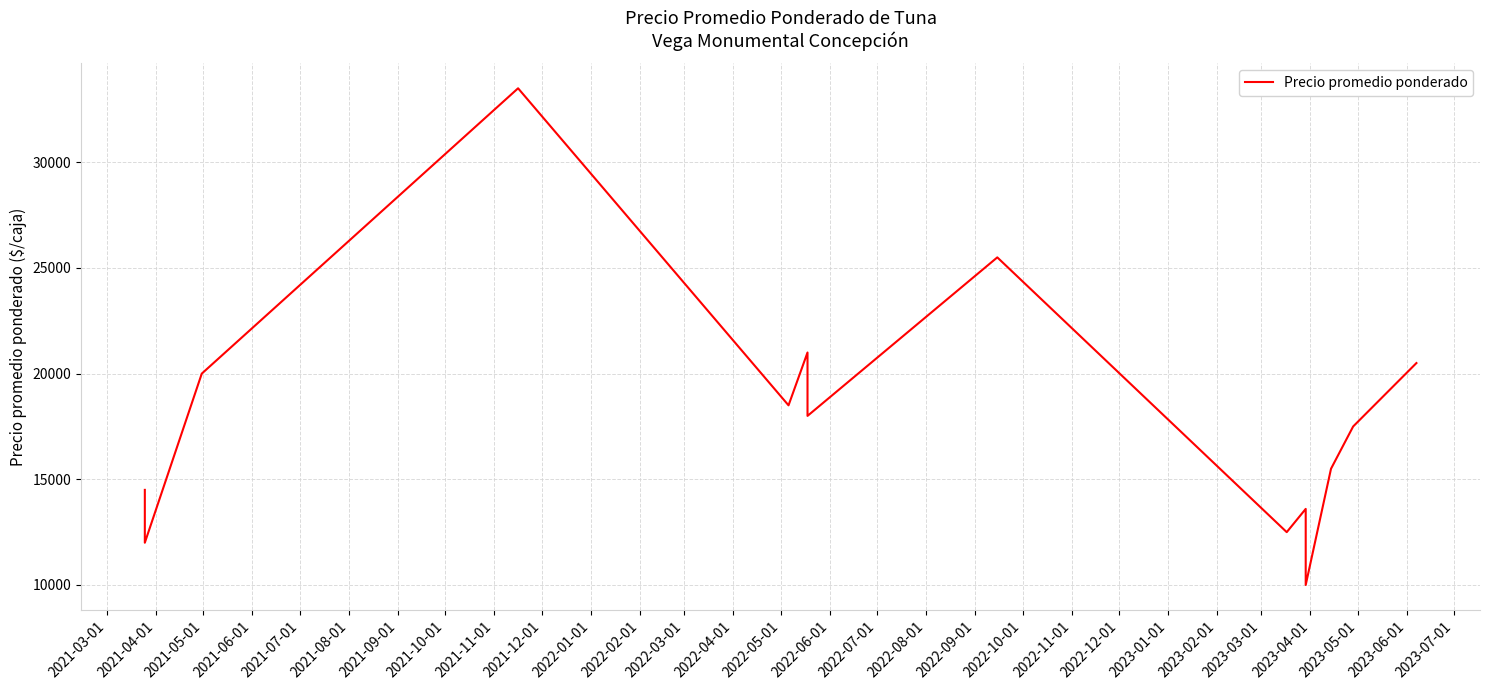

What is the value of the 12th point from the left?

15500